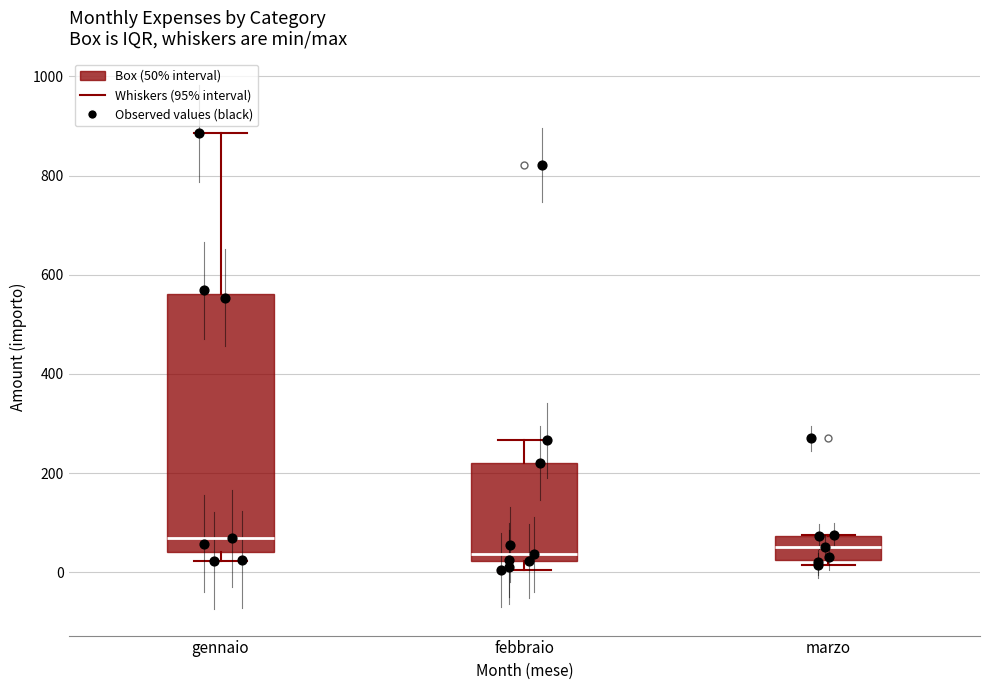

Reading left to right, transcribe this box plot: for each box, give where its median line is, the range the box spans, and where its two whiskers end, as read against the y-axis. The values are not printed on the chart, so give them approximately, as read against the axis.

gennaio: median 60, box 40 to 560, whiskers 20 to 880
febbraio: median 40, box 20 to 220, whiskers 0 to 260
marzo: median 60, box 20 to 80, whiskers 20 (just below the box's lower edge) to 80